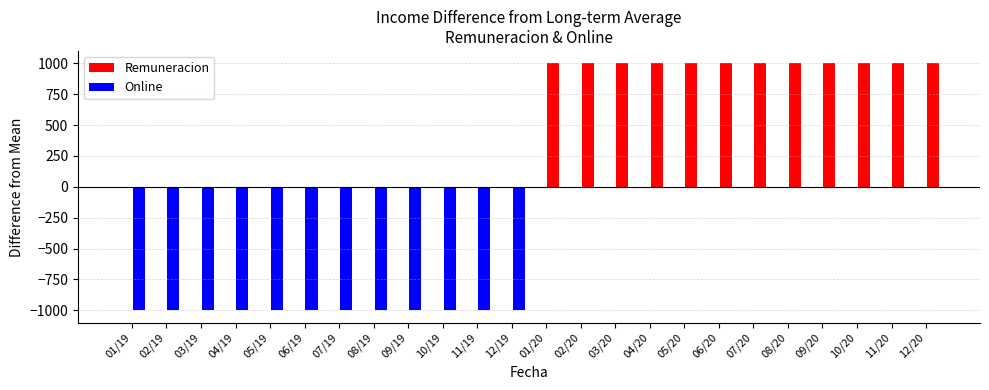

The value at 11/20 is 1485. True or false?

False